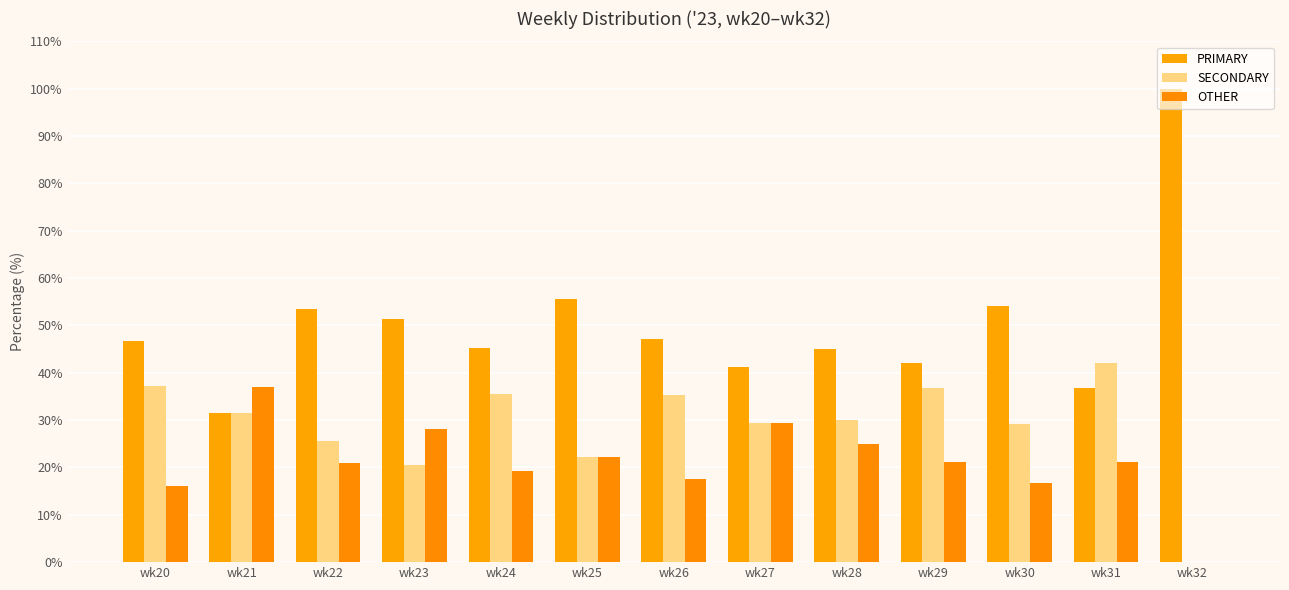

What is the average value of the SECONDARY series?

28.9